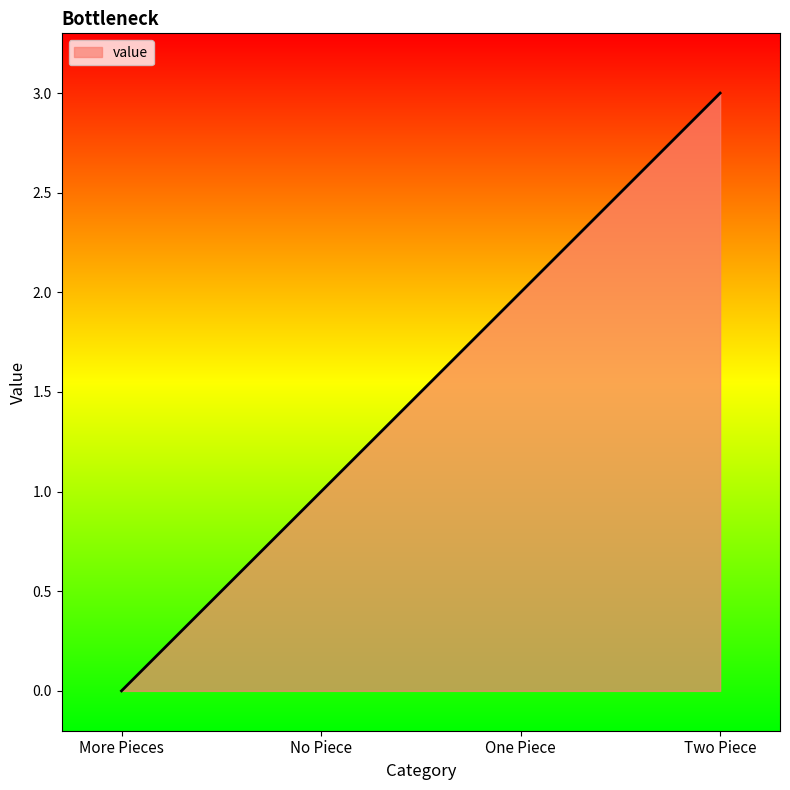

What is the sum of all values?

6